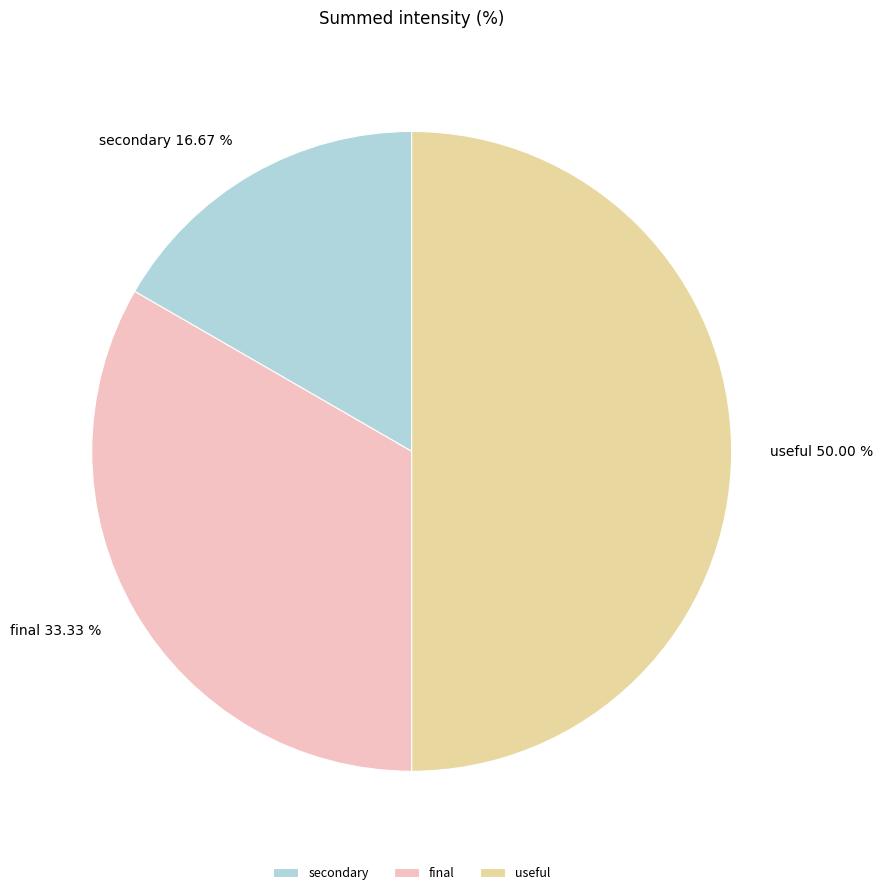

To the nearest percent, what is the average slice percentage?

33%